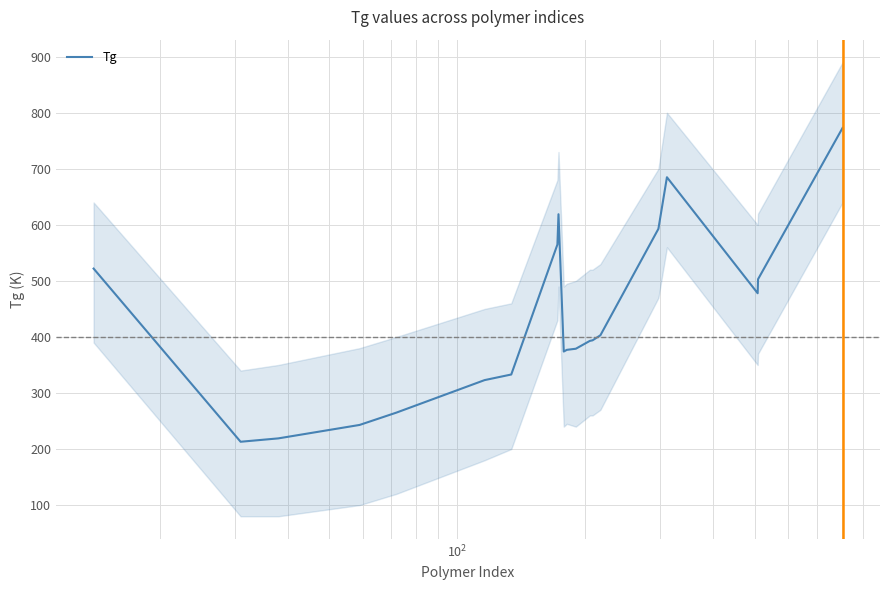

What is the lowest value of the Tg series?

213